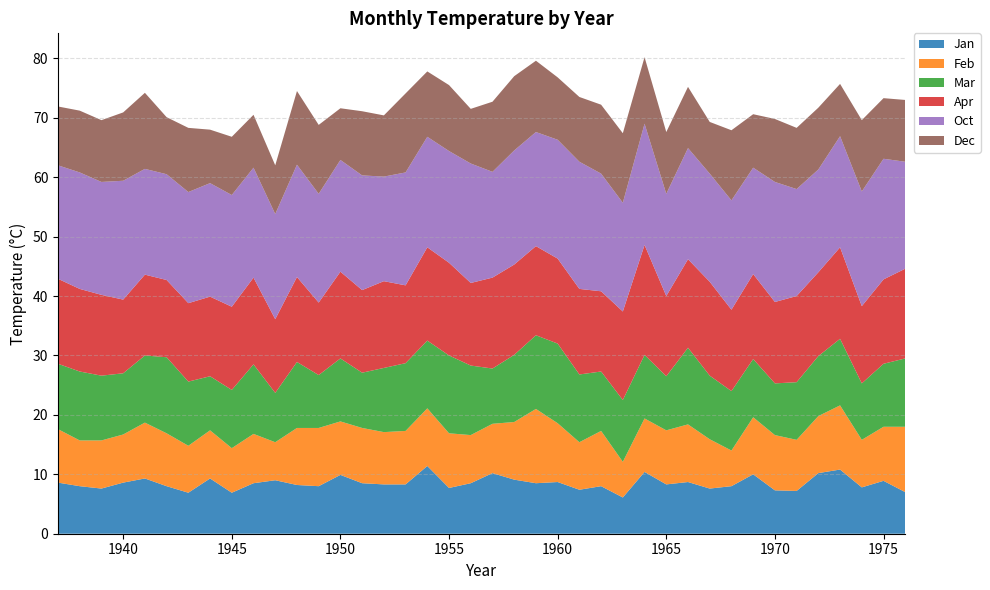

Reading left to right, what are all the values shown in this chart?

Jan: 8.6	8.0	7.6	8.6	9.3	8.0	6.9	9.3	6.9	8.5	9.0	8.2	8.0	9.9	8.5	8.3	8.3	11.4	7.7	8.5	10.2	9.1	8.5	8.7	7.4	8.0	6.1	10.4	8.3	8.7	7.6	8.0	10.0	7.3	7.2	10.2	10.8	7.8	8.9	7.0
Feb: 9.0	7.7	8.1	8.1	9.4	8.9	7.9	8.1	7.5	8.3	6.4	9.6	9.8	9.0	9.3	8.8	9.0	9.7	9.2	8.1	8.3	9.7	12.5	9.9	8.0	9.3	6.0	9.0	9.1	9.7	8.3	6.0	9.6	9.3	8.6	9.6	10.8	8.0	9.1	11.0
Mar: 11.0	11.6	10.9	10.3	11.3	12.8	10.8	9.1	9.8	11.7	8.3	11.1	8.9	10.6	9.3	10.8	11.4	11.4	13.1	11.7	9.3	11.3	12.4	13.4	11.4	10.0	10.4	10.7	9.1	12.9	10.7	10.0	9.8	8.7	9.7	10.1	11.2	9.5	10.6	11.5
Apr: 14.3	13.9	13.6	12.4	13.6	13.0	13.2	13.4	14.0	14.6	12.4	14.3	12.2	14.6	13.9	14.6	13.1	15.7	15.6	13.9	15.3	15.2	15.0	14.3	14.4	13.5	14.9	18.5	13.5	14.9	15.8	13.7	14.3	13.7	14.5	14.1	15.4	13.0	14.2	15.1
Oct: 19.1	19.6	19.0	20.0	17.8	17.8	18.7	19.1	18.8	18.5	17.7	18.9	18.3	18.8	19.3	17.6	19.0	18.6	18.8	20.1	17.8	19.2	19.2	20.0	21.4	19.8	18.3	20.4	17.2	18.7	18.2	18.4	17.9	20.2	18.0	17.3	18.7	19.3	20.3	18.0
Dec: 9.9	10.4	10.4	11.5	12.8	9.6	10.8	9.0	9.8	8.9	8.2	12.4	11.6	8.7	10.8	10.3	13.3	11.0	11.1	9.2	11.8	12.5	12.0	10.5	10.9	11.6	11.7	11.2	10.4	10.3	8.7	11.8	9.0	10.6	10.3	10.4	8.8	12.0	10.2	10.4